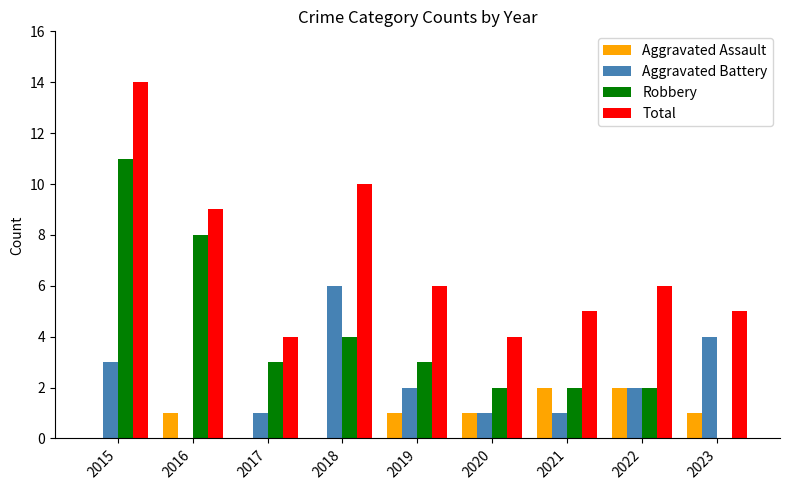

At which category does the chart reach its peak across all series?

2015